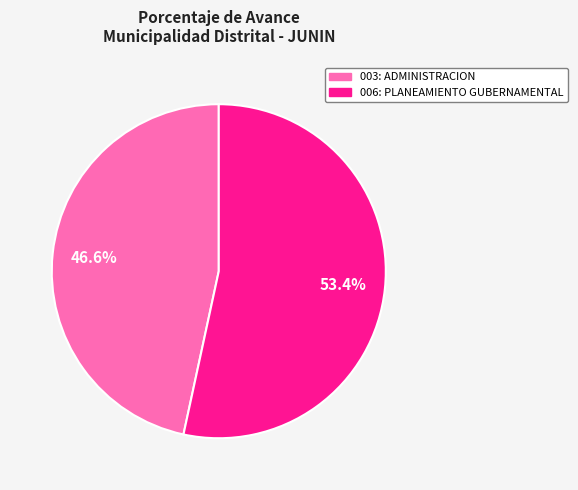

Which slice is the smallest?

003: ADMINISTRACION